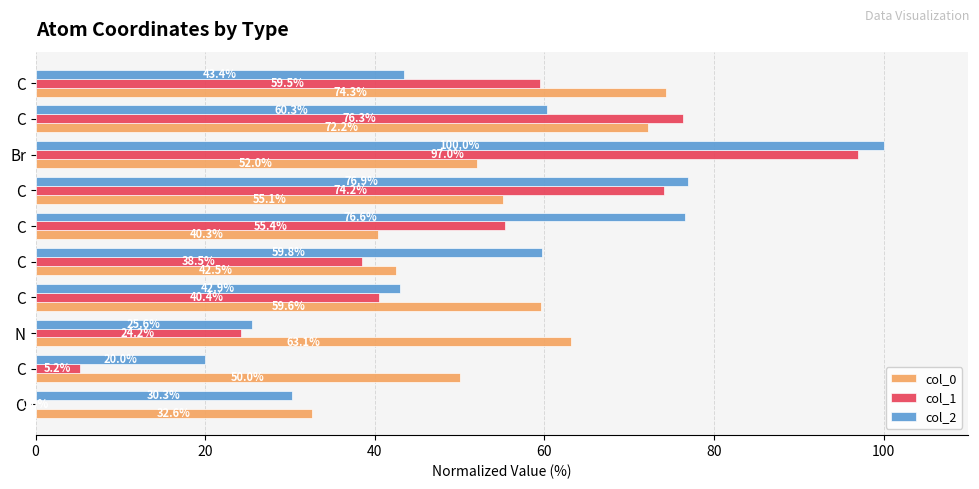

What is the minimum value for col_2?

20.0